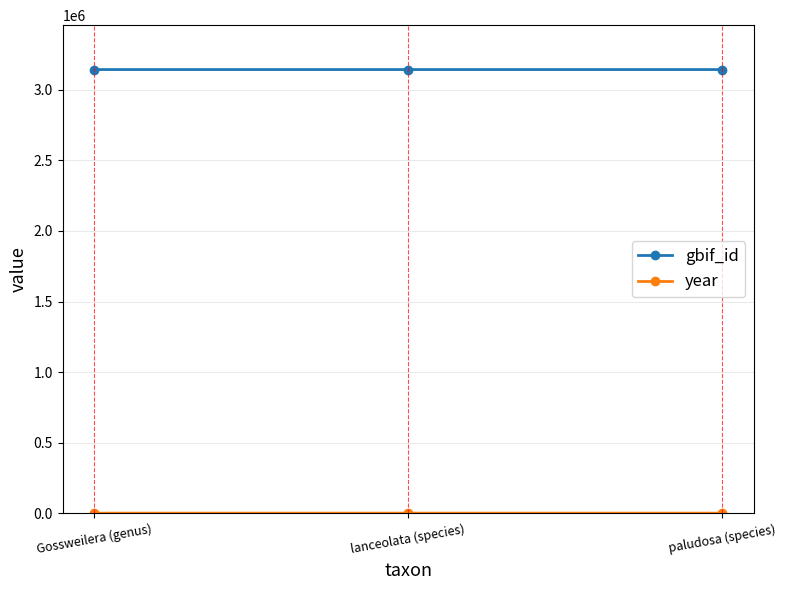

What is the spread (max minus min) of values at lanceolata (species)?

3140414